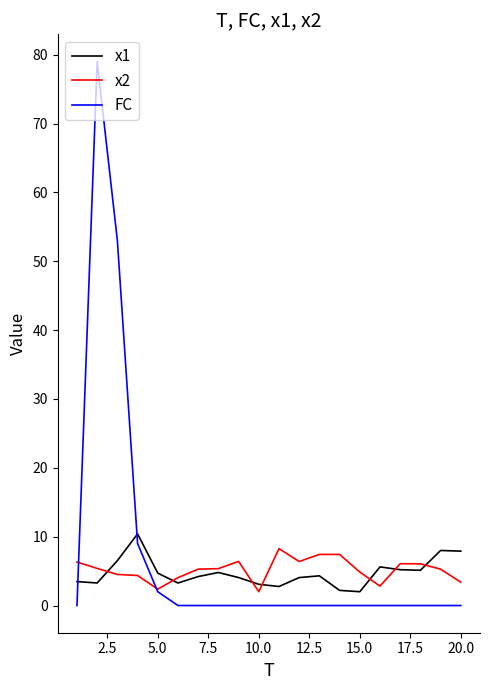

What is the sum of all x1 values?

94.9